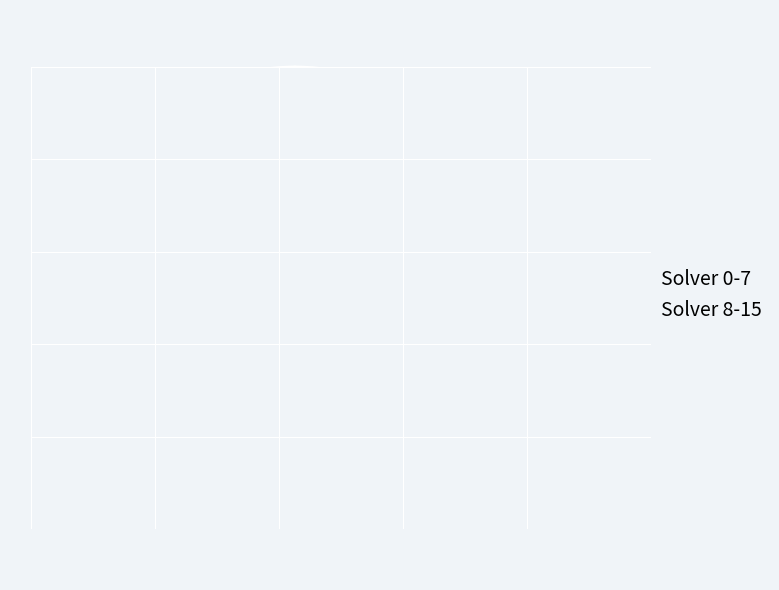

Which slice is the smallest?

Solver 0-7